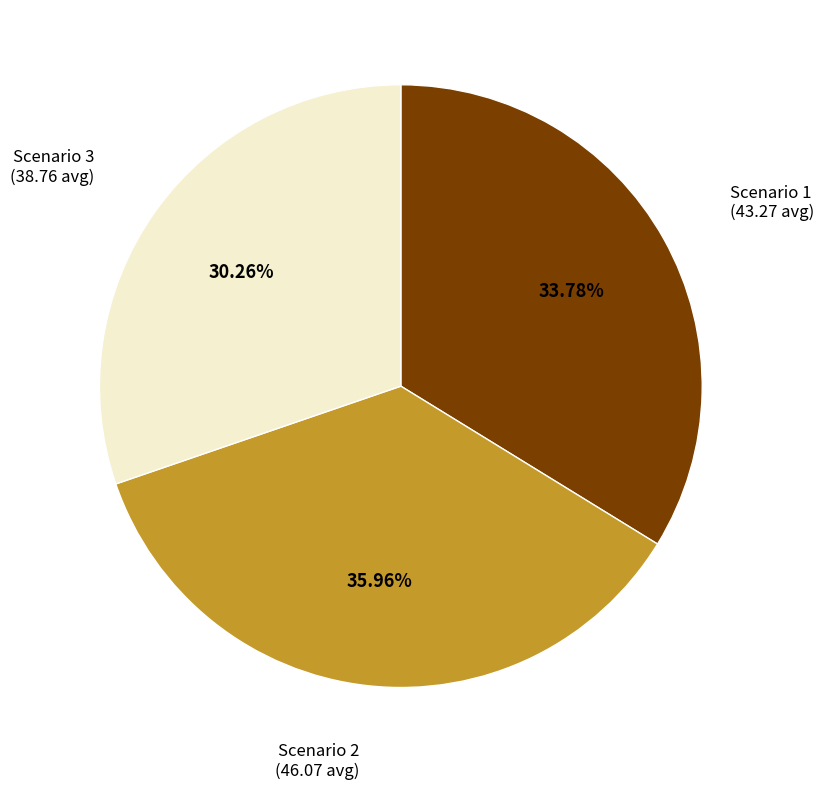

What percentage do Scenario 1 and Scenario 2 together represent?

69.7%